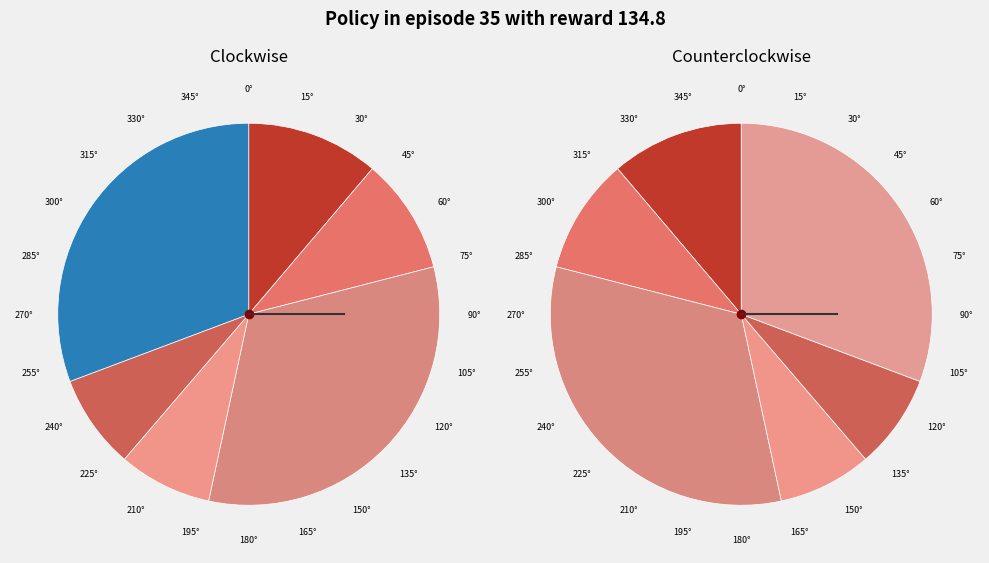

What portion of the pie excludes 143?

67.6%